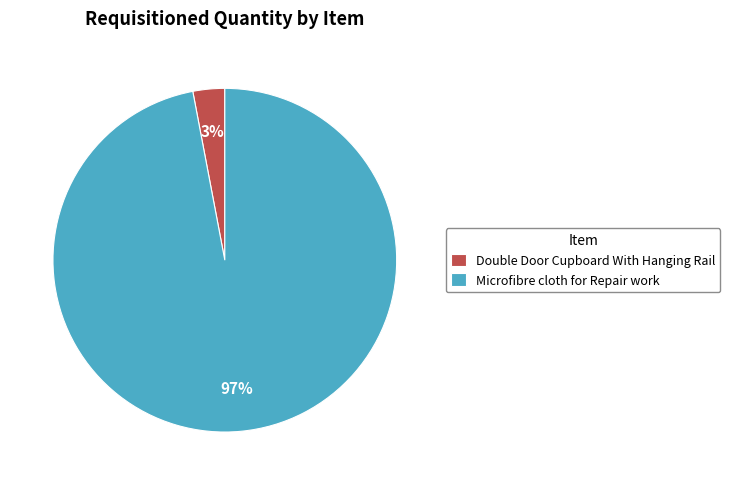

How many slices are in this pie chart?

2